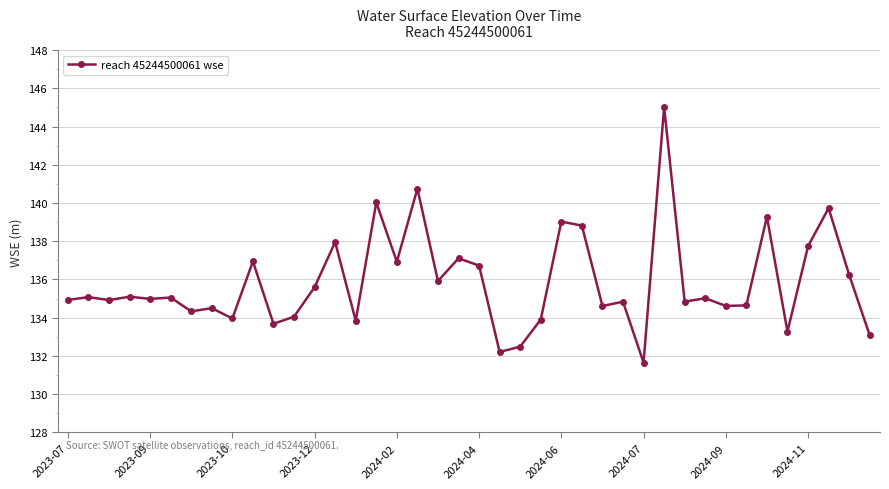

What is the value of the 24th point from the left?

133.9